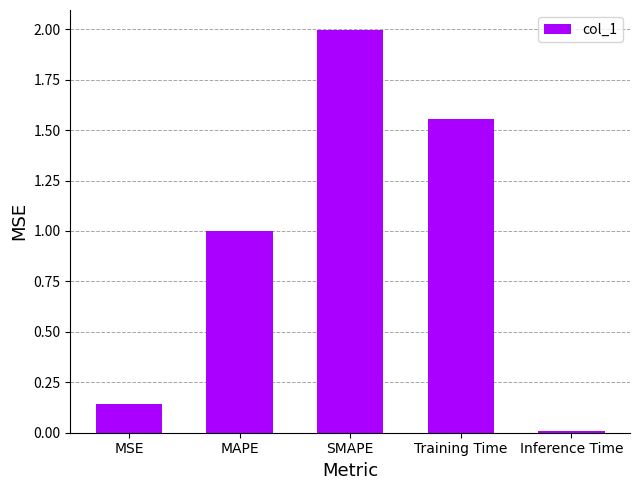

List the labels in order of value, largest first.

SMAPE, Training Time, MAPE, MSE, Inference Time